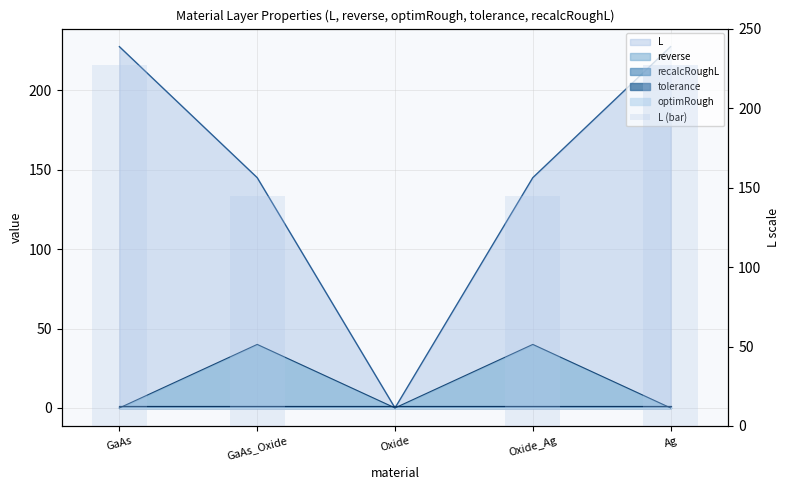

At which label does the data first exceed 145?

GaAs